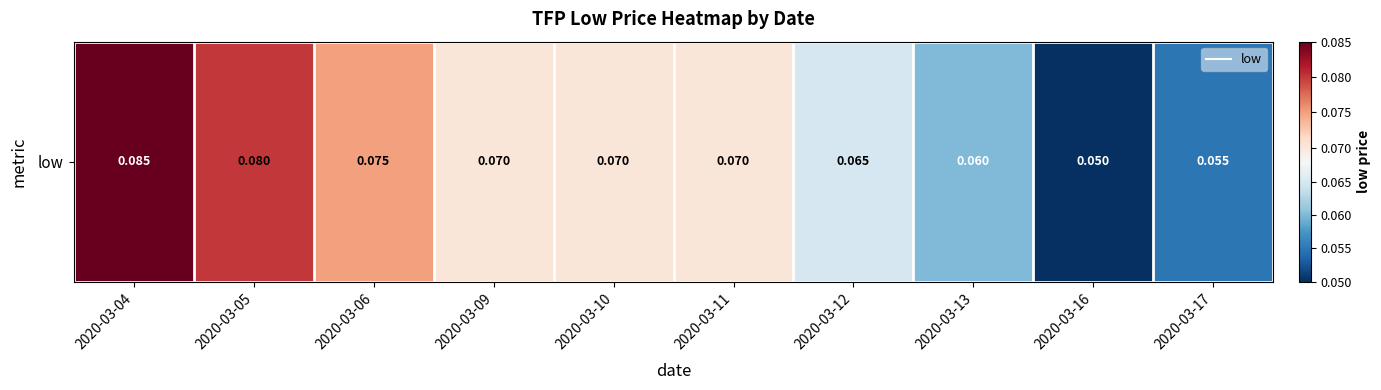

Reading left to right, list all the values displayed in this chart.

2020-03-04=0.1	2020-03-05=0.1	2020-03-06=0.1	2020-03-09=0.1	2020-03-10=0.1	2020-03-11=0.1	2020-03-12=0.1	2020-03-13=0.1	2020-03-16=0.1	2020-03-17=0.1